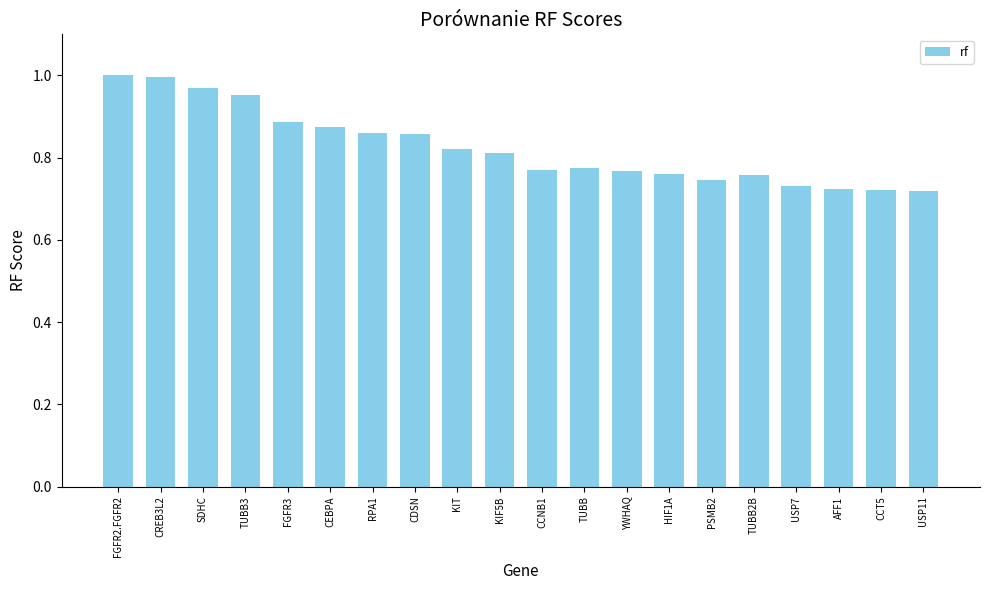

What is the sum of the values at KIF5B and FGFR2.FGFR2?

1.8